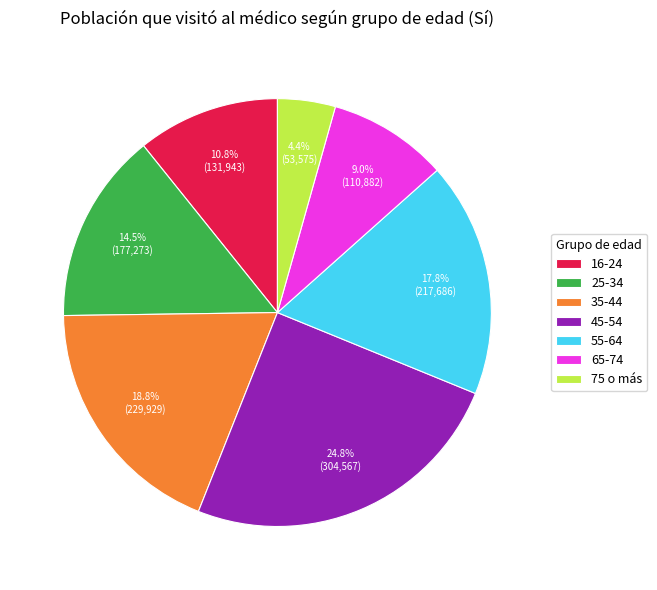

To the nearest percent, what portion does 16-24 represent?

11%